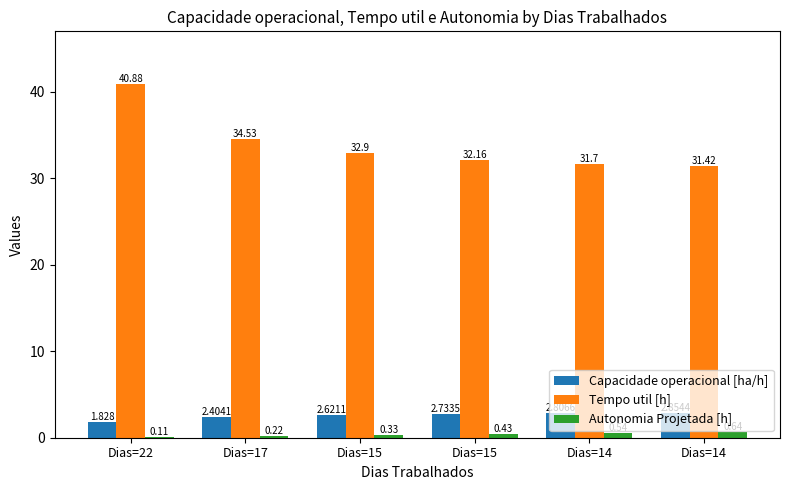

Reading left to right, list all the values displayed in this chart.

Capacidade operacional [ha/h]: Dias=22=1.8	Dias=17=2.4	Dias=15=2.6	Dias=15=2.7	Dias=14=2.8	Dias=14=2.9
Tempo util [h]: Dias=22=40.9	Dias=17=34.5	Dias=15=32.9	Dias=15=32.2	Dias=14=31.7	Dias=14=31.4
Autonomia Projetada [h]: Dias=22=0.1	Dias=17=0.2	Dias=15=0.3	Dias=15=0.4	Dias=14=0.5	Dias=14=0.6